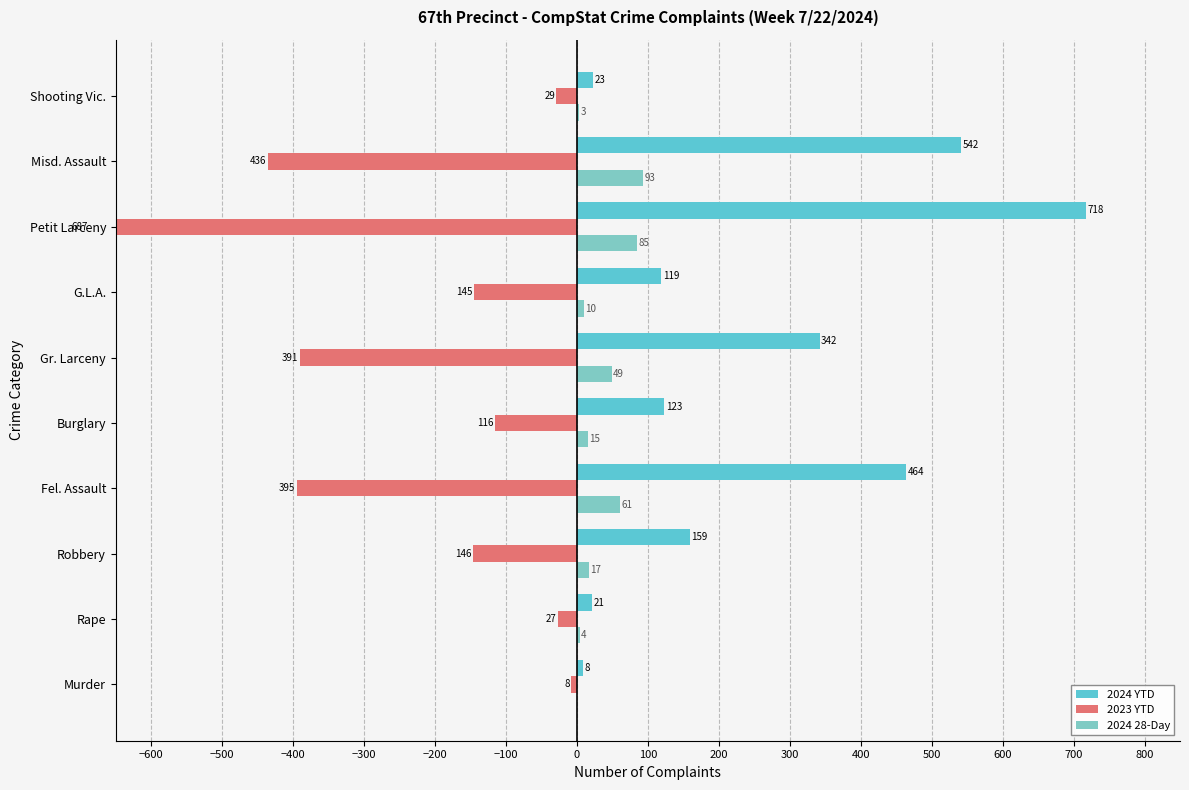

What are all the series names shown in the legend?

2024 YTD, 2023 YTD, 2024 28-Day